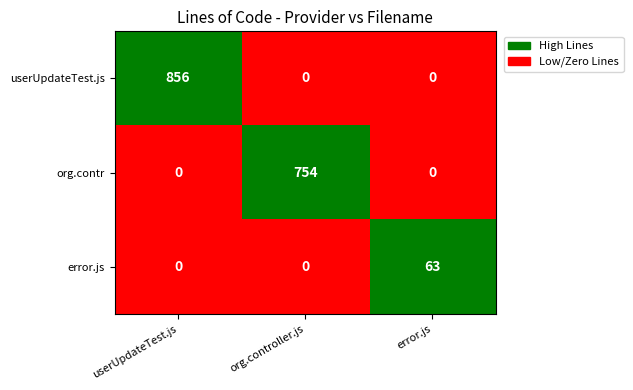

At which category is the sum across all series the highest?

userUpdateTest.js